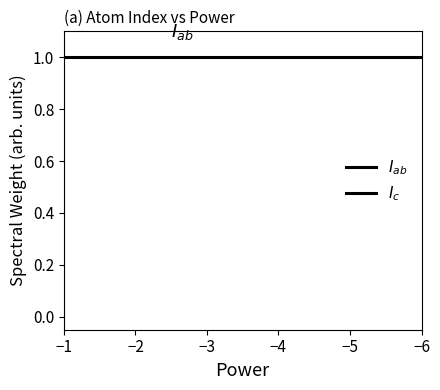

Between −2 and −1, which is larger?

−2